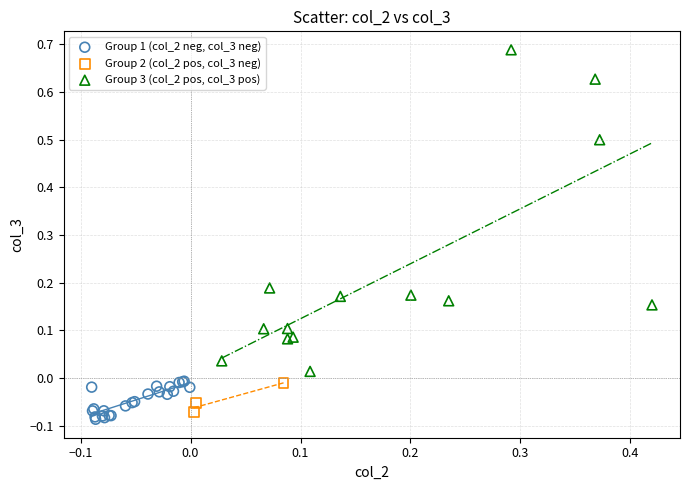

Which series contains the highest Y value?

Group 3 (col_2 pos, col_3 pos)